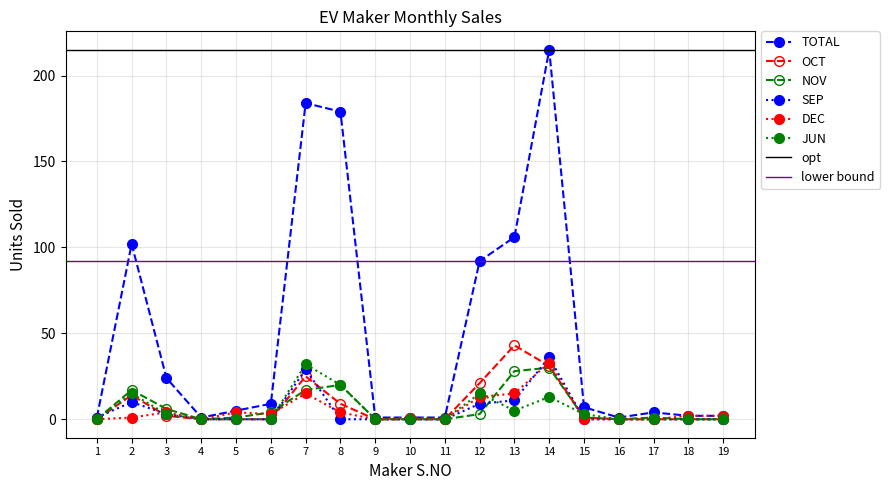

What is the total value across all series at 18?

4